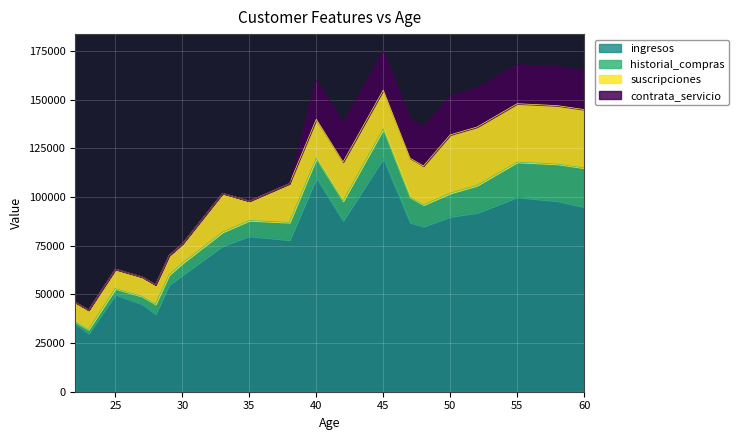

What is the total value across all series at 25?

63000